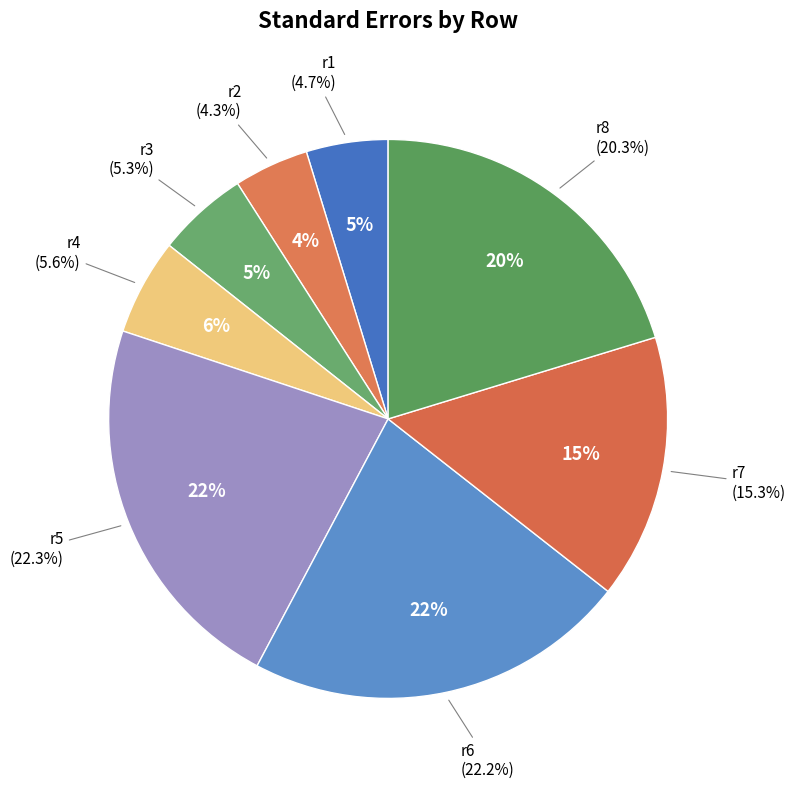

Which has a higher value, r5 or r4?

r5